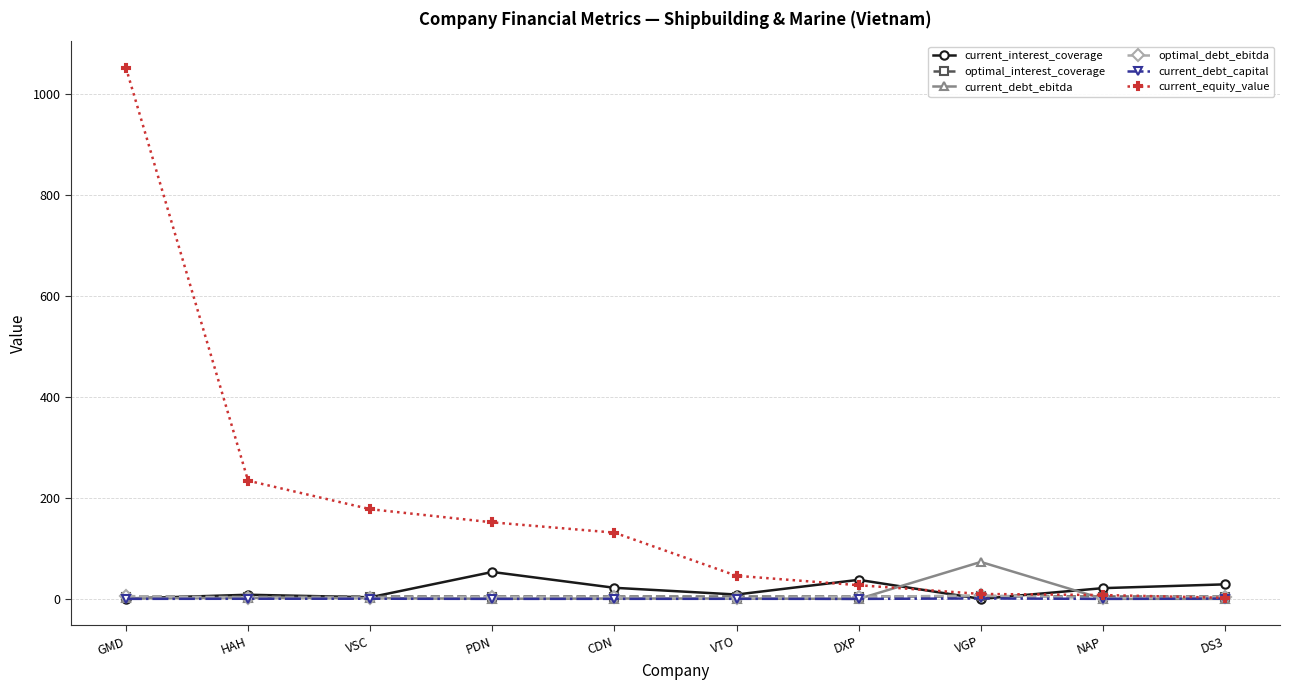

At which label does current_interest_coverage first exceed 21?

PDN